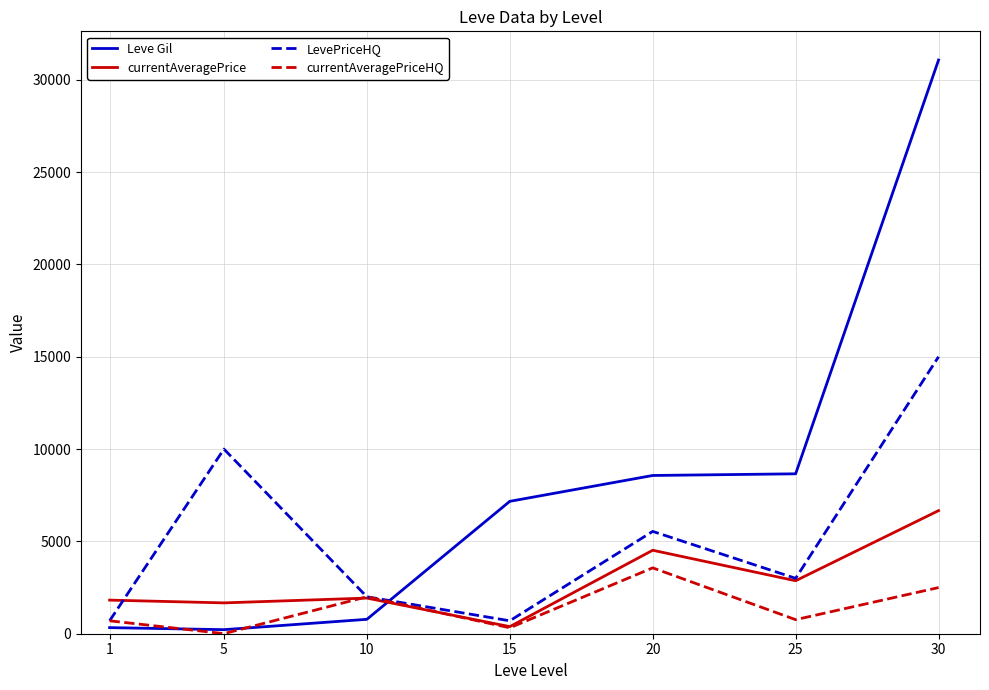

Which label corresponds to the smallest value in the chart?

5